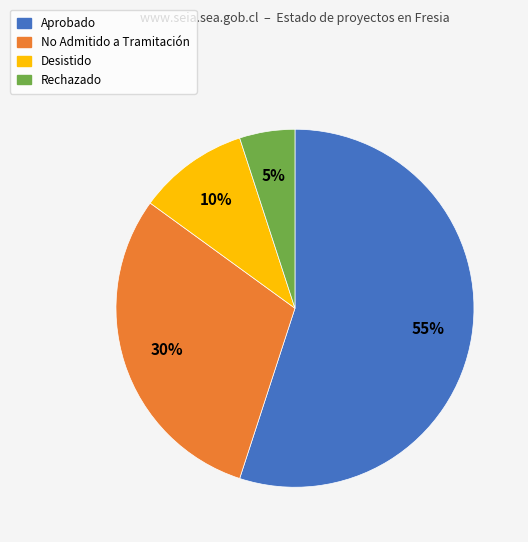

Count the number of slices in the pie.

4